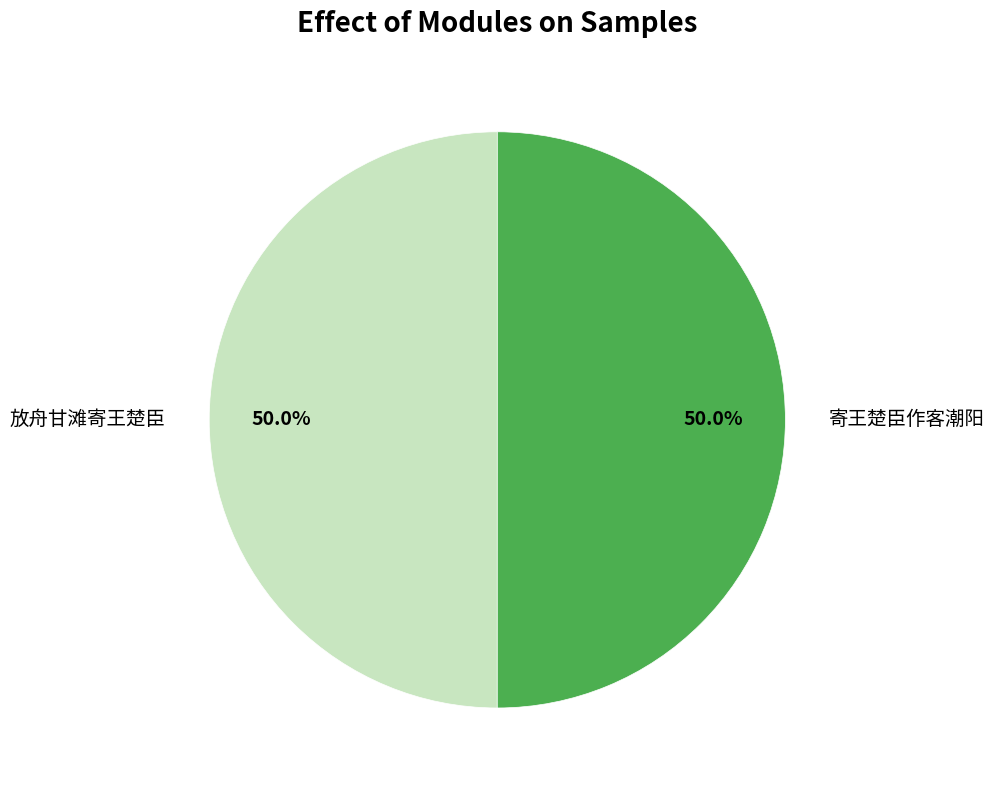

What is the ratio of the value at 放舟甘滩寄王楚臣 to the value at 寄王楚臣作客潮阳?

1.0